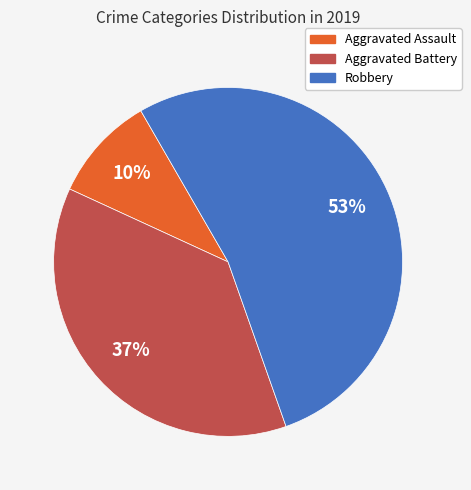

Combined, do Aggravated Assault and Robbery account for over 50%?

Yes